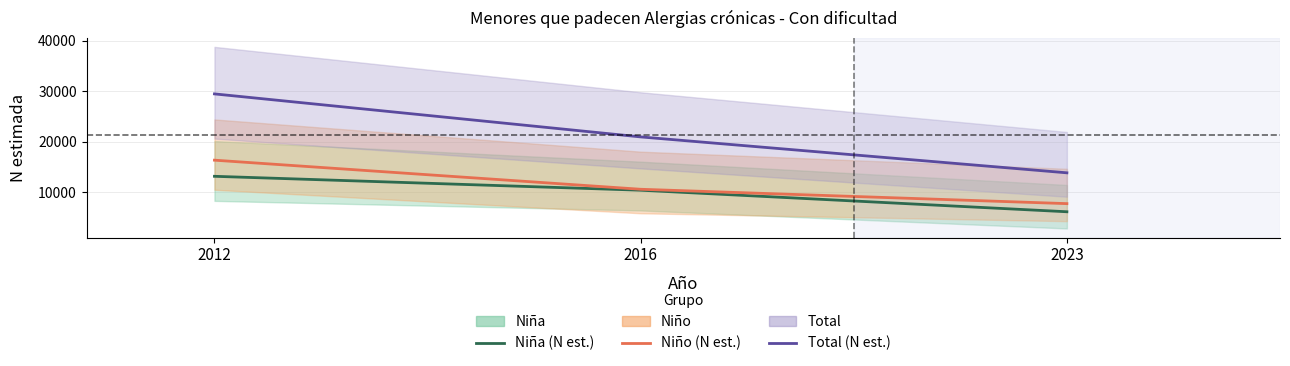

How many Niña (Estimada) values are between 6108 and 13139?

3